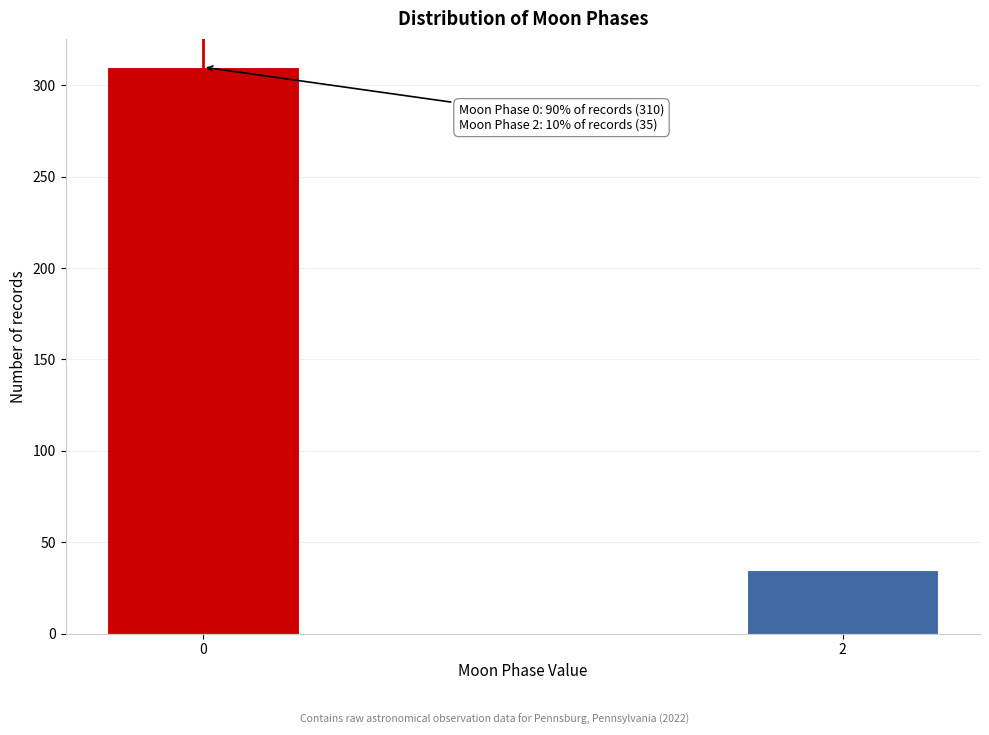

Reading left to right, transcribe all the data shown in this chart.

310	35